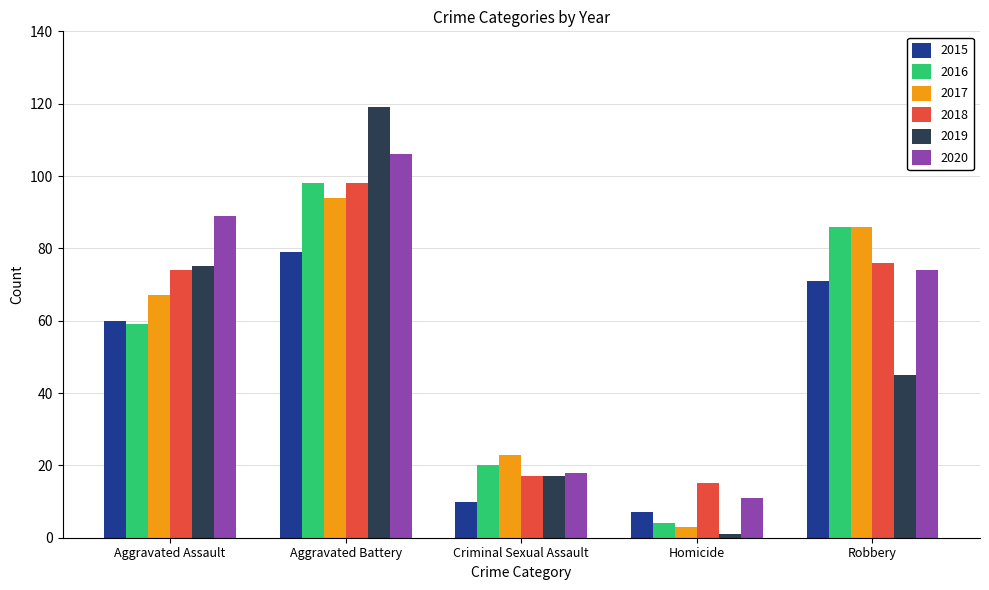

How many 2019 values are between 17 and 75?

3